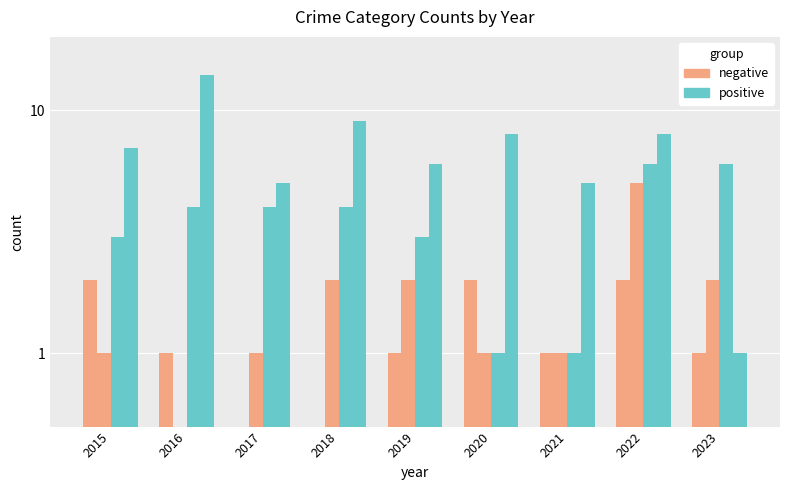

What is the value of the Aggravated Battery bar at the 7th from the left?

1.0